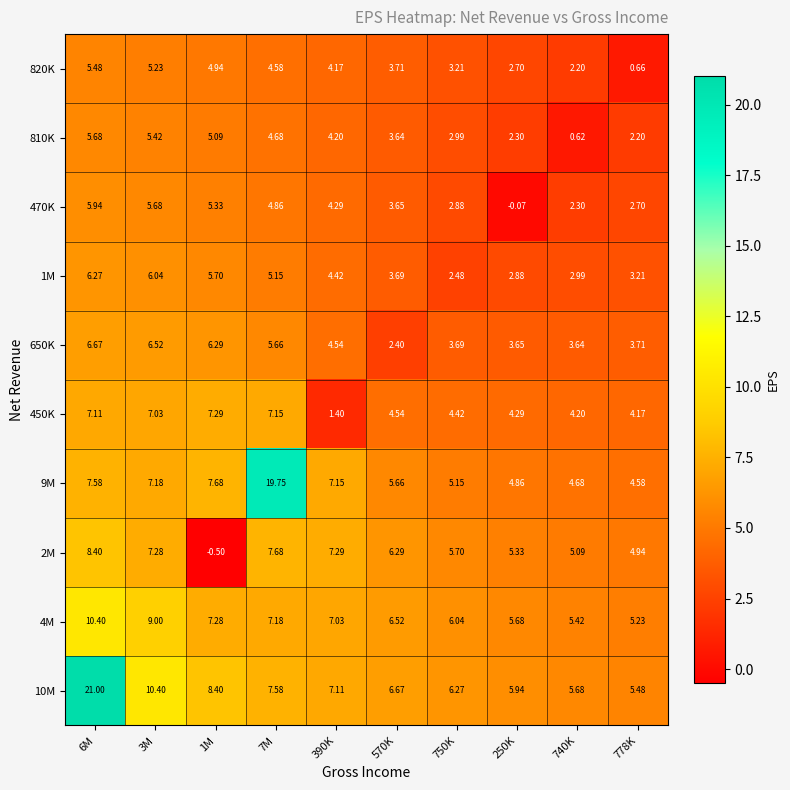

Is the value of 1M at 6M greater than the value of 10M at 3M?

No